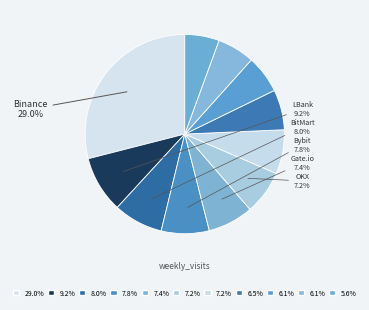

How many slices are in this pie chart?

11